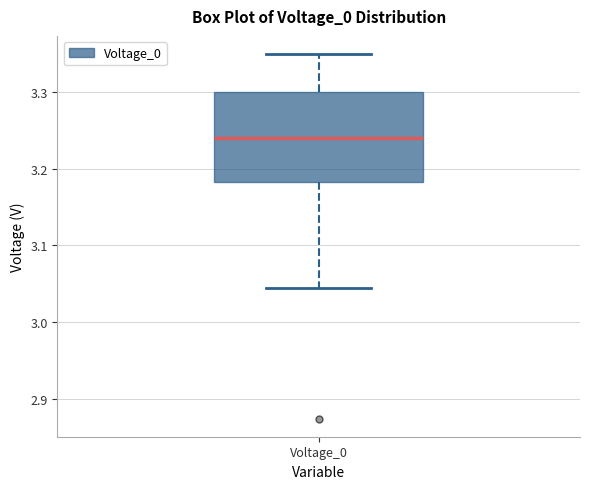

Transcribe this box plot: give where the median line is, the range the box spans, and where the two whiskers end, as read against the y-axis. The values are not printed on the chart, so give them approximately, as read against the axis.

median 3.24, box 3.18 to 3.30, whiskers 3.04 to 3.35